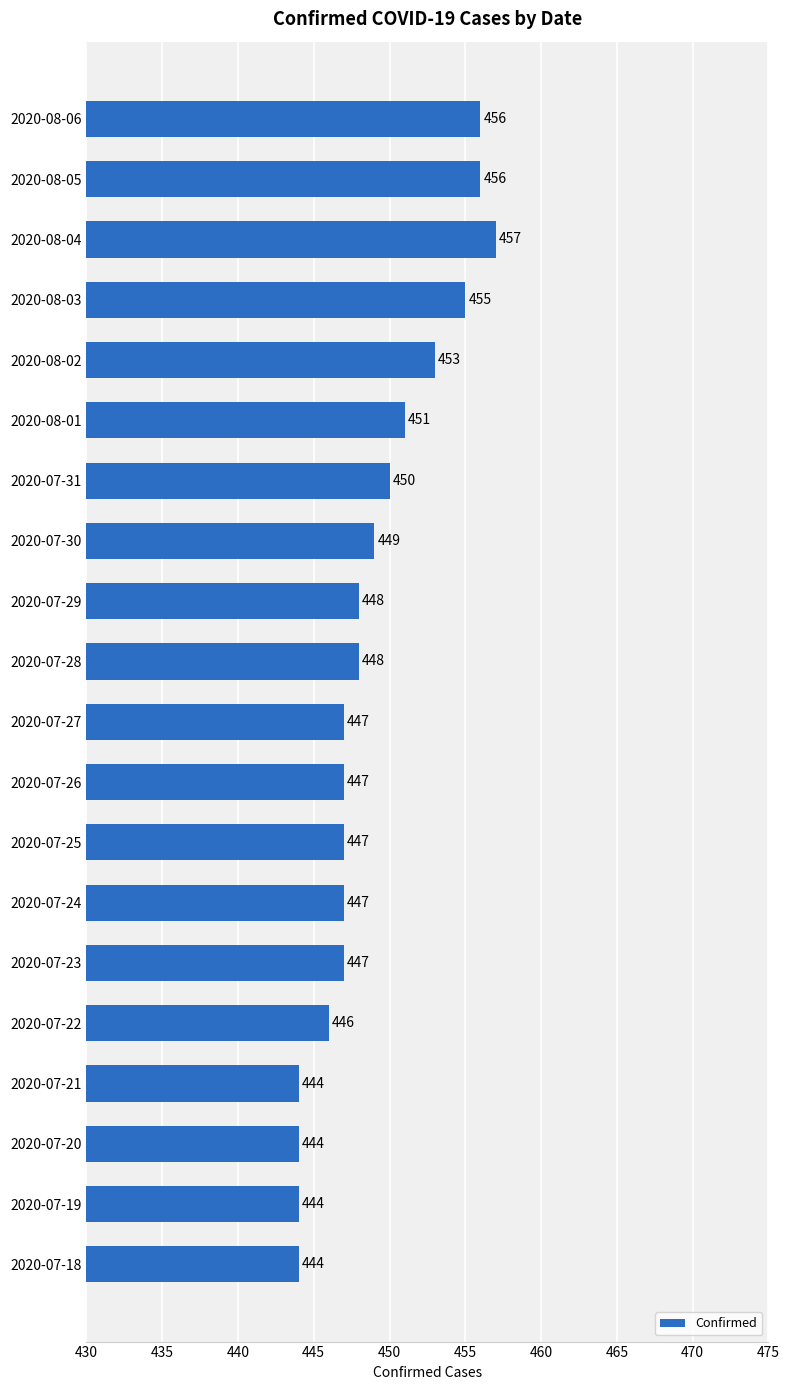

What is the greatest value displayed?

457